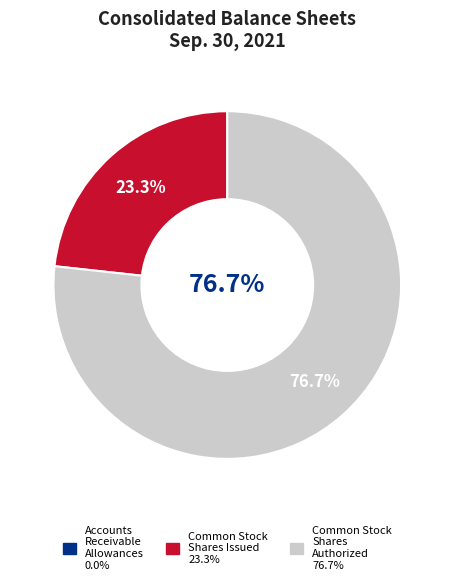

To the nearest percent, what is the average slice percentage?

33%